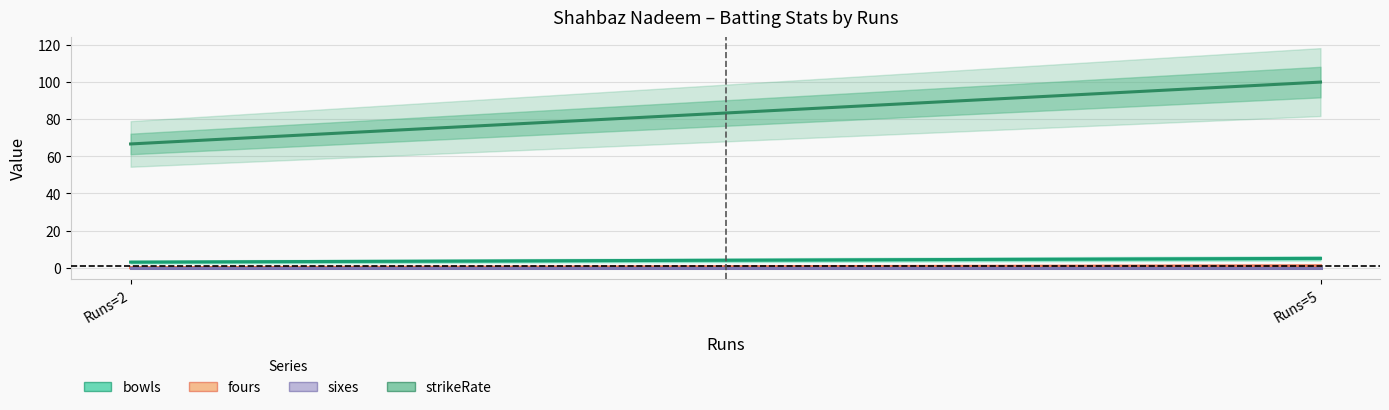

Rank the categories by sixes value from highest to lowest.

2, 5